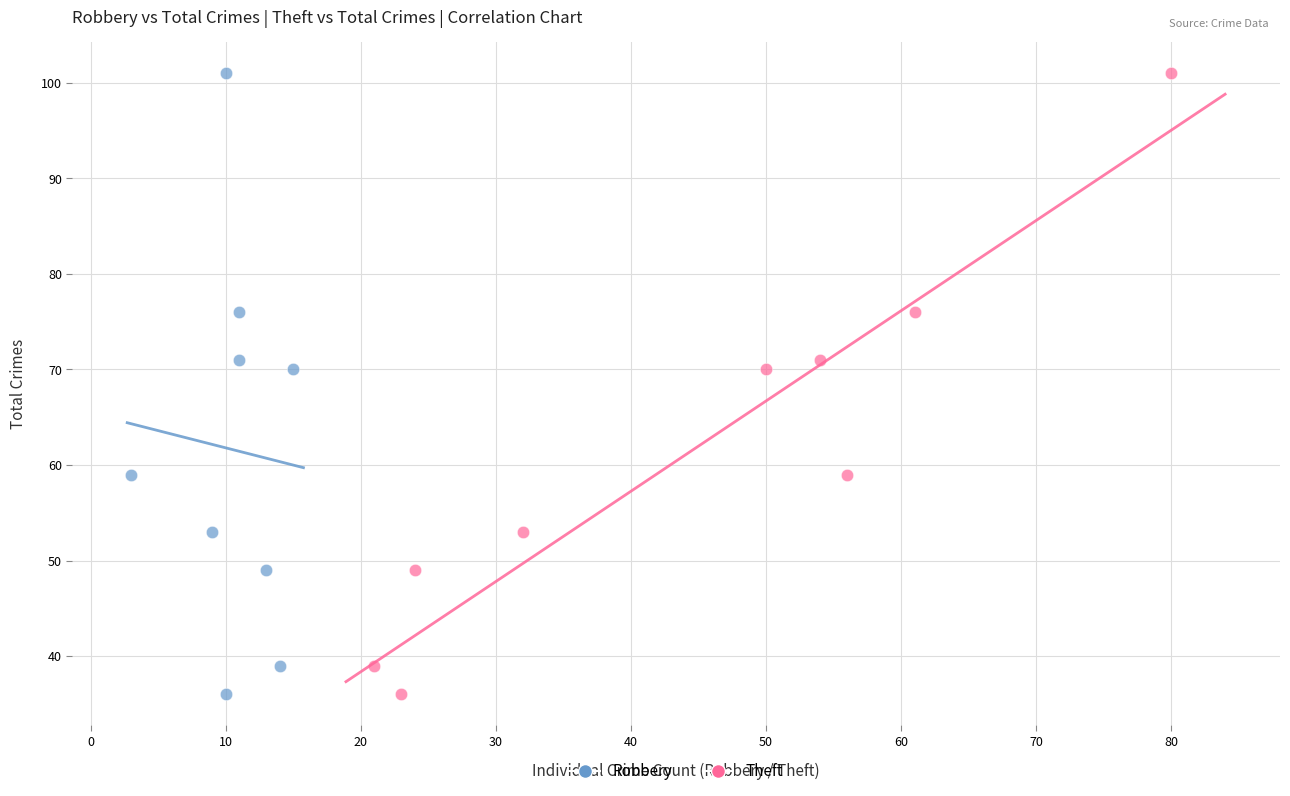

What are all the series names shown in the legend?

Robbery, Theft